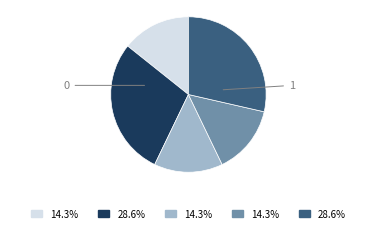

Is there a majority slice in this chart?

No